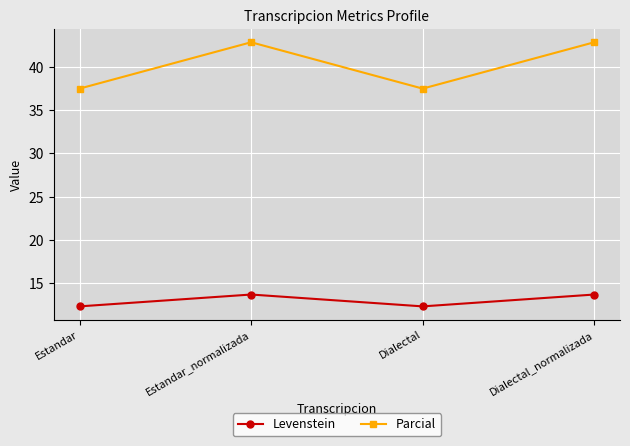

Count the number of categories in the chart.

4